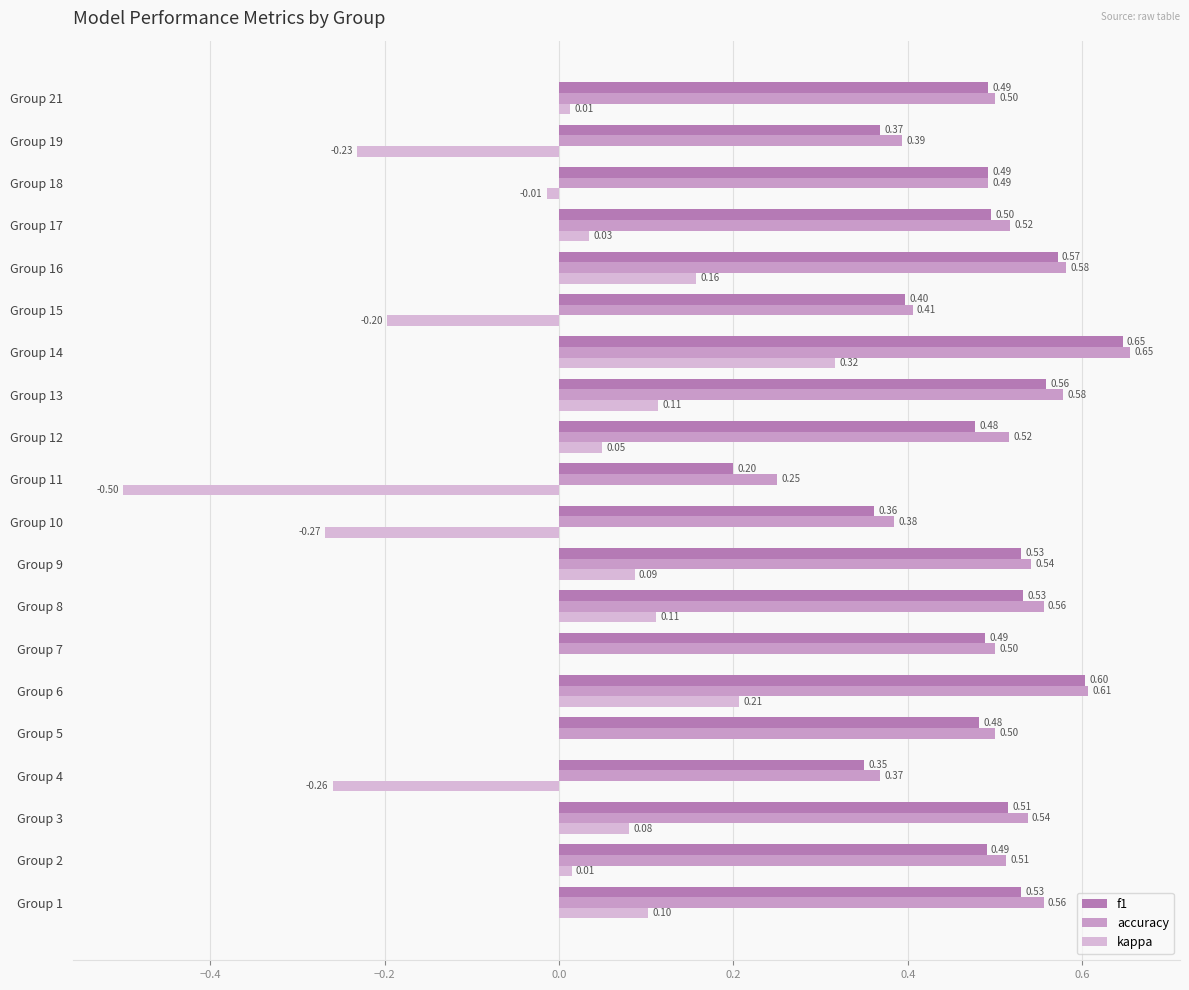

How many categories are shown in the chart?

20